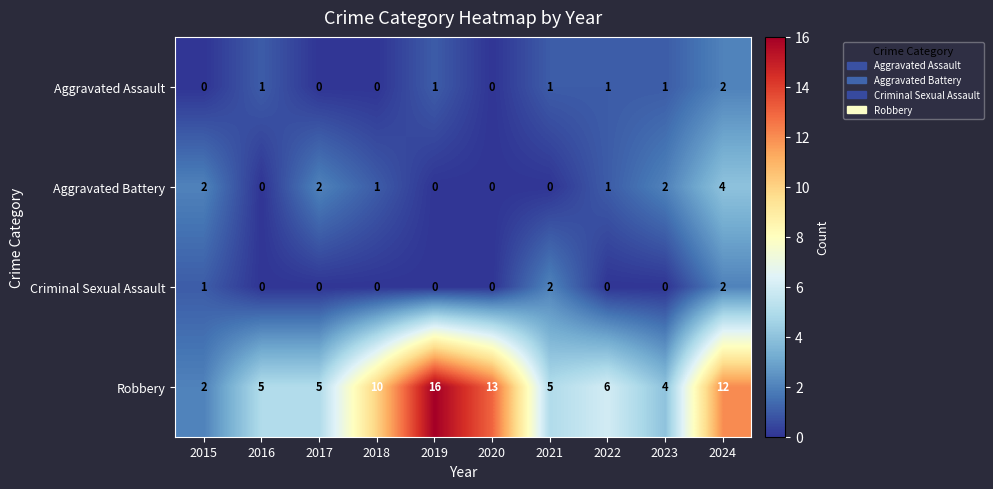

The value of Criminal Sexual Assault at 2021 is 3. True or false?

False